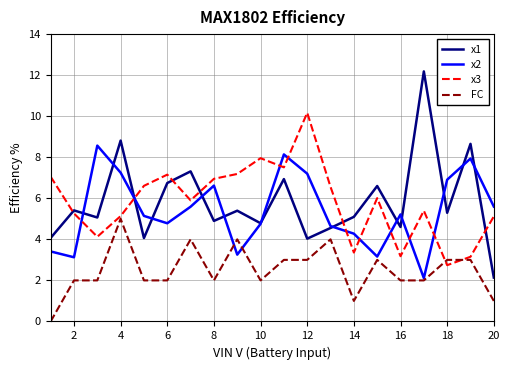

In x1, how many points are higher than both neighbors (excluding endpoints)?

8